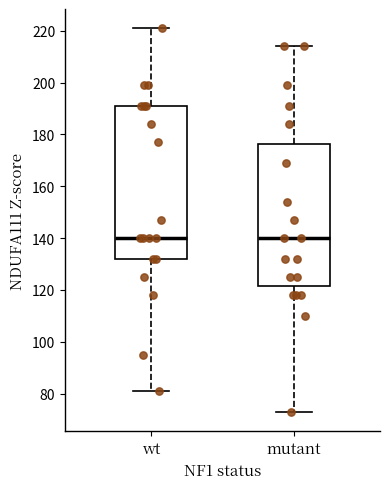

Reading left to right, transcribe this box plot: for each box, give where its median line is, the range the box spans, and where its two whiskers end, as read against the y-axis. The values are not printed on the chart, so give them approximately, as read against the axis.

wt: median 140, box 132 to 192, whiskers 82 to 222
mutant: median 140, box 122 to 176, whiskers 74 to 214